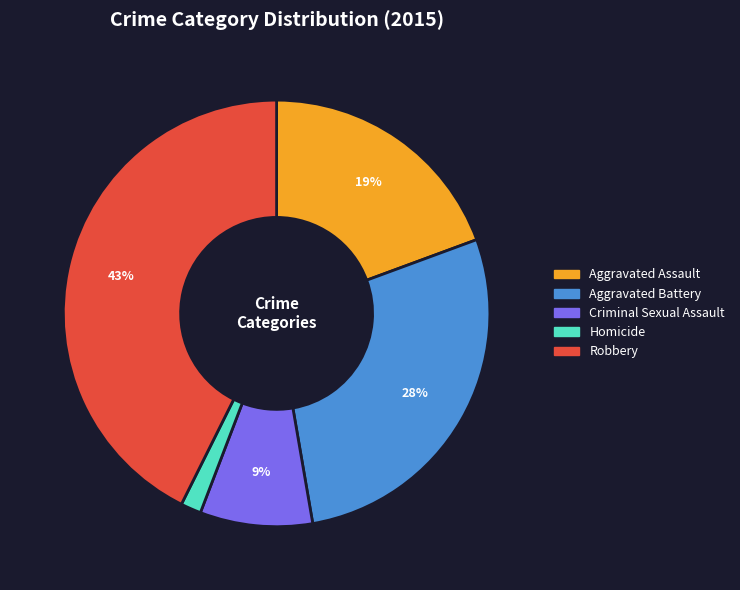

What percentage is the Criminal Sexual Assault slice, to the nearest percent?

9%